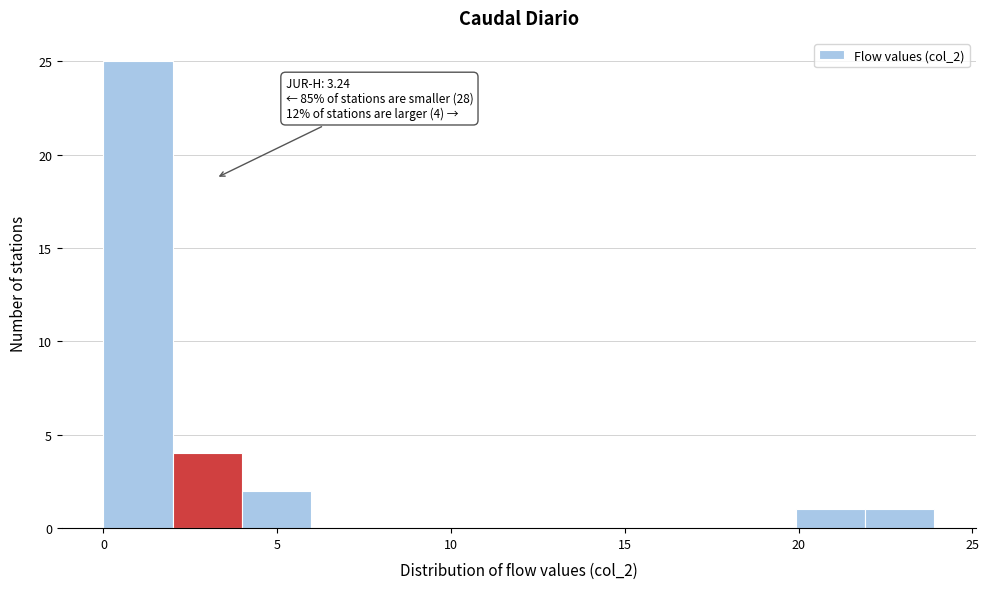

Read against the x-axis, roughly where is the centre of the tallest bar?

1.0